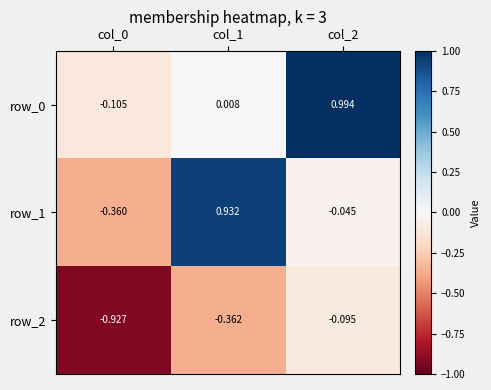

Is the value of row_1 at col_1 greater than the value of row_2 at col_2?

Yes